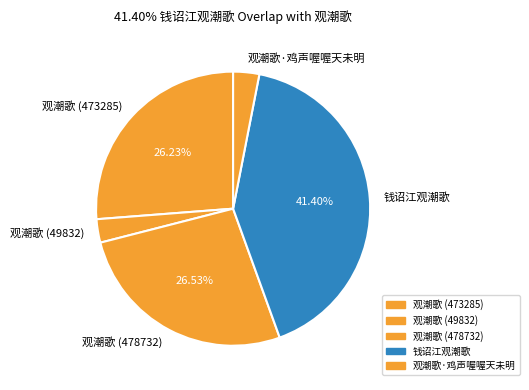

To the nearest percent, what is the combined percentage of 观潮歌 (473285) and 观潮歌·鸡声喔喔天未明?

29%